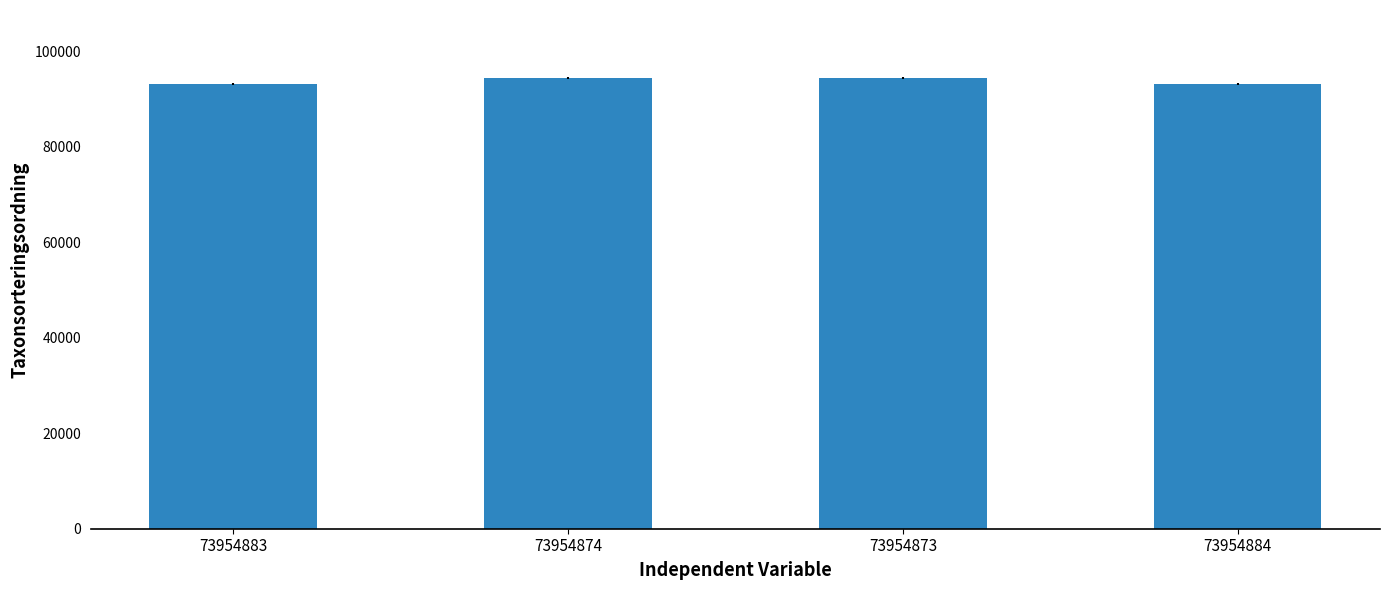

What position from the left is 73954884?

4